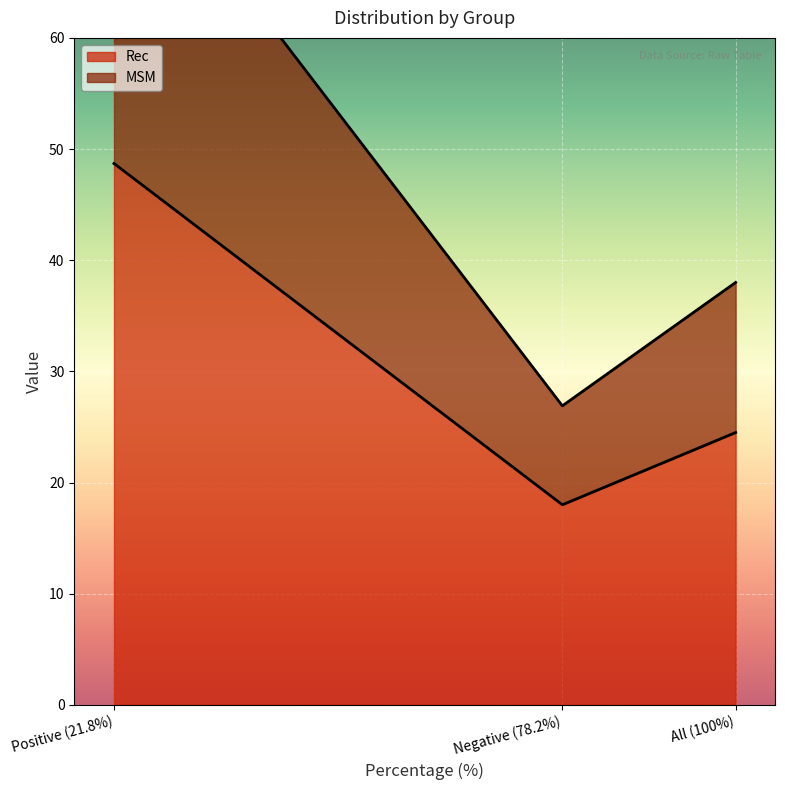

The value of MSM at All (100%) is 13.5. True or false?

True